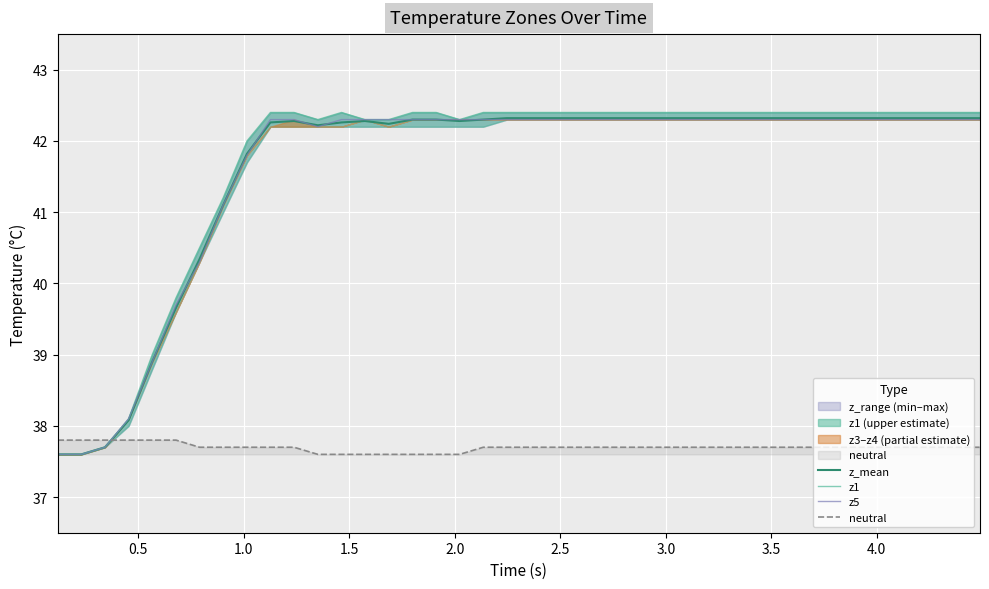

What is the sum of all neutral values?

1507.9